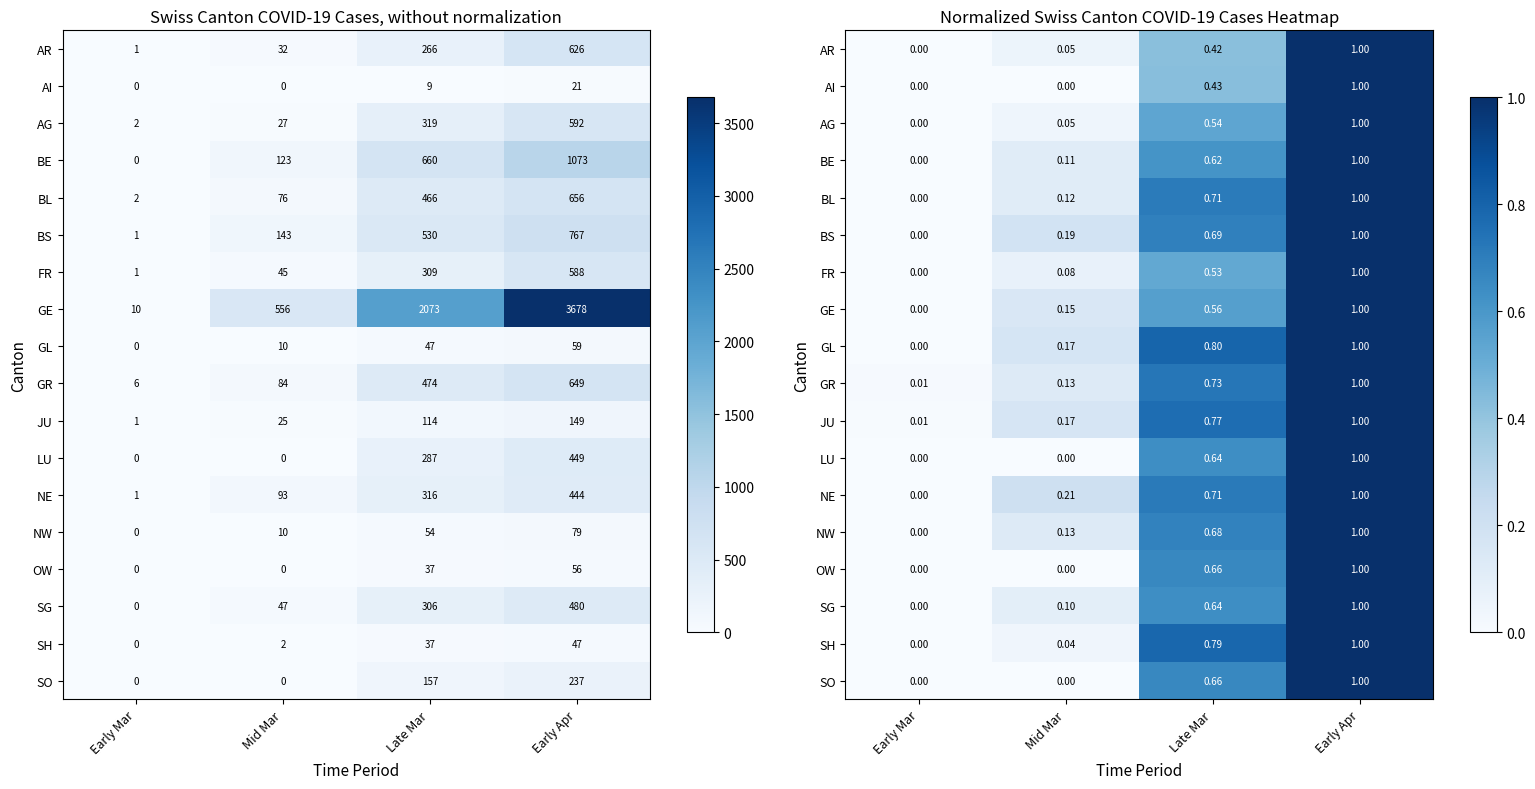

What is the difference between the maximum and second lowest values in the AG series?

1.0